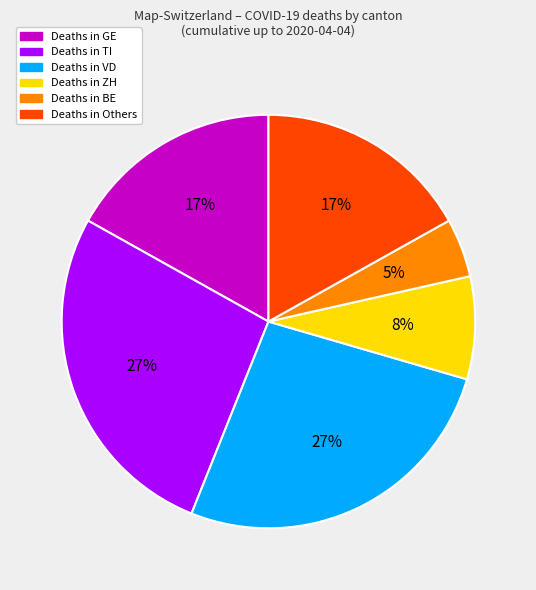

To the nearest percent, what is the difference between the largest and smallest slice percentages?

22%